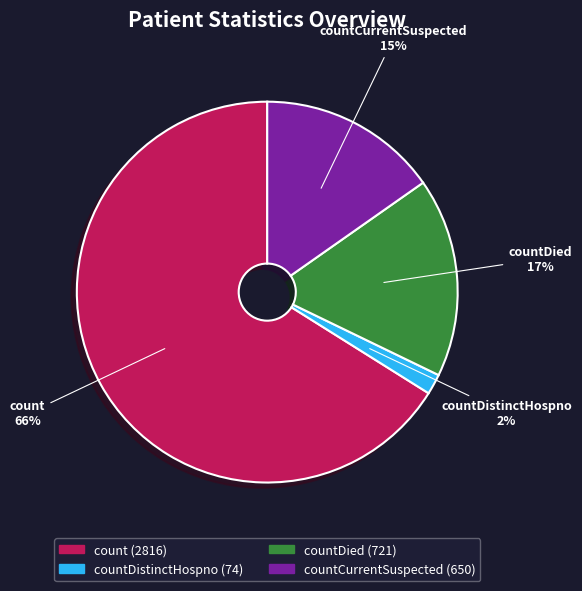

To the nearest percent, what is the difference between the largest and smallest slice percentages?

64%